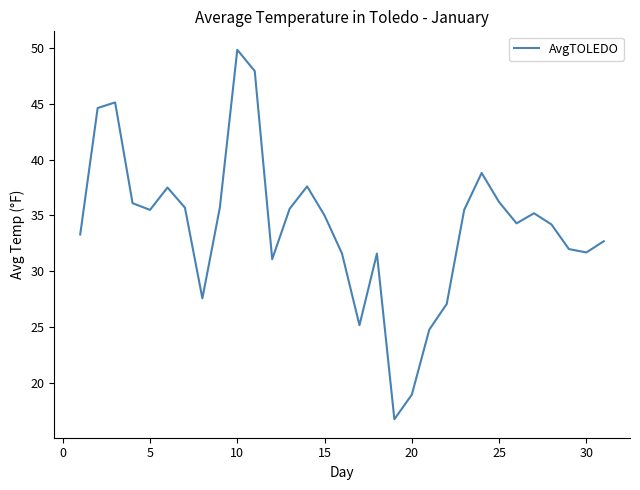

How many values are below 35?

15